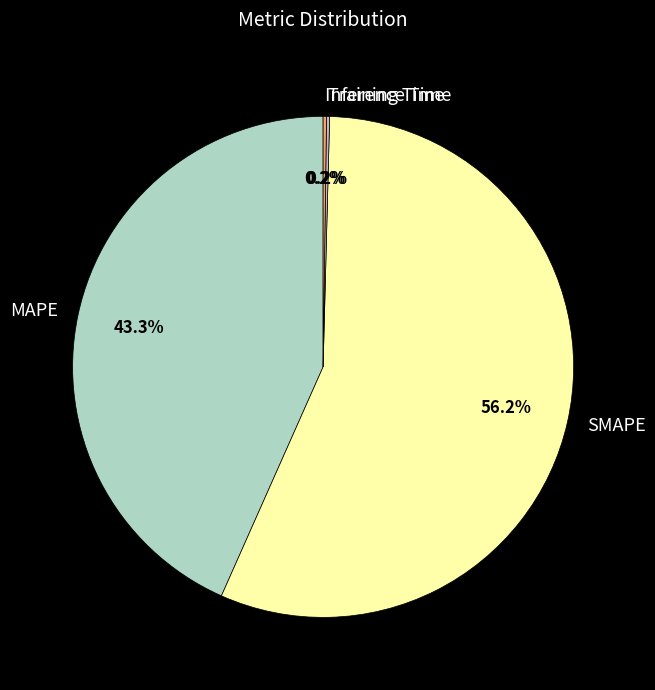

Which slice is the largest?

SMAPE